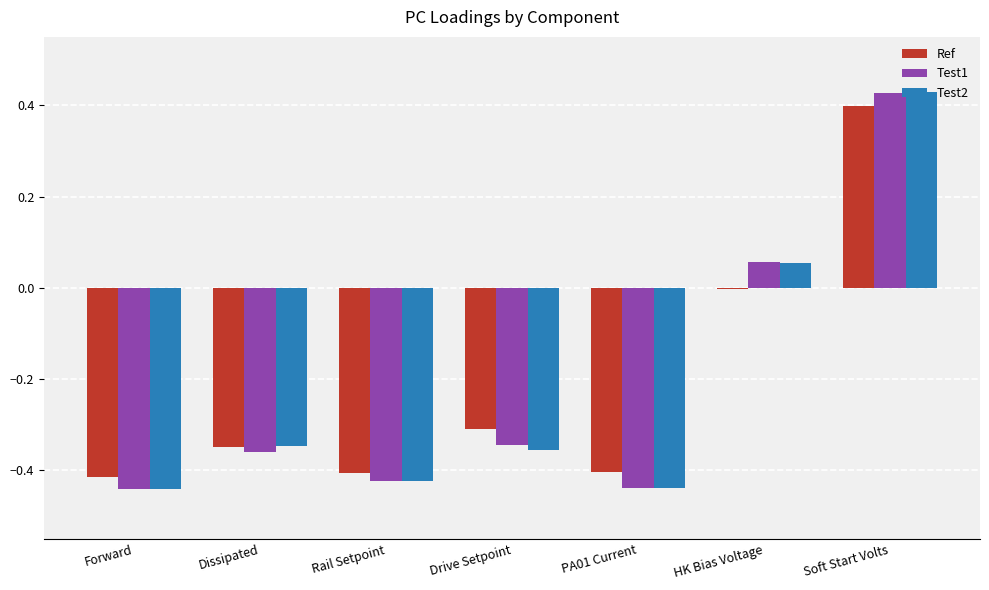

How many groups of bars are there?

7